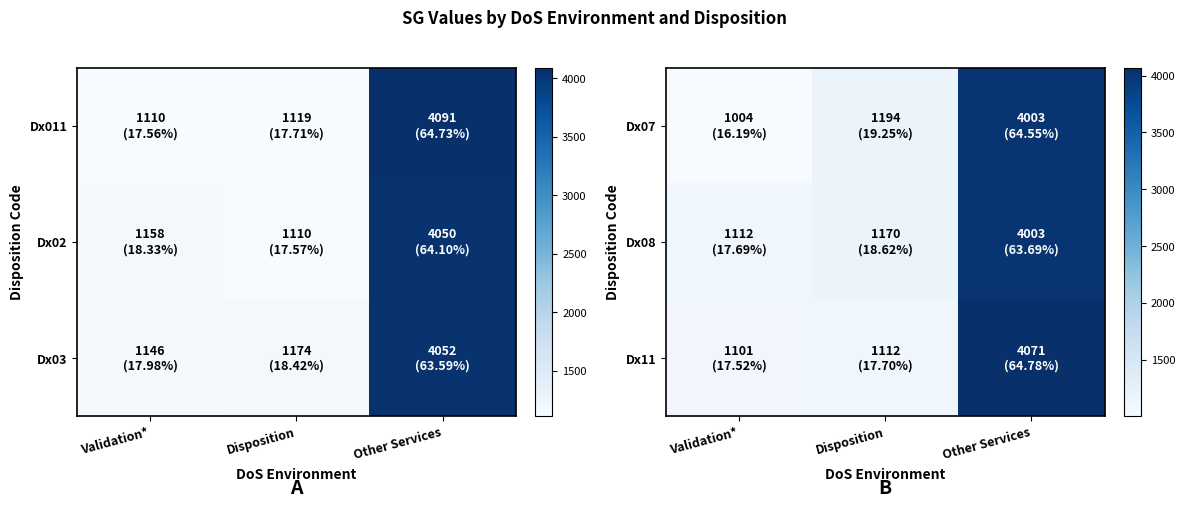

Which series has the largest range (max minus min)?

Dx07